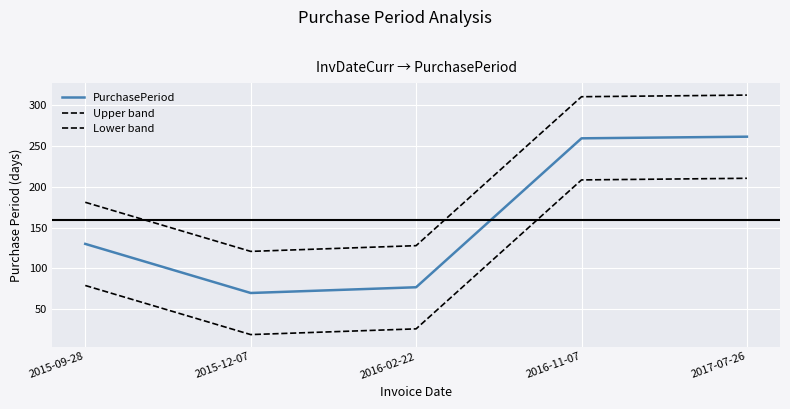

What is the difference between the Upper band values at 2015-09-28 and 2016-11-07?

129.0